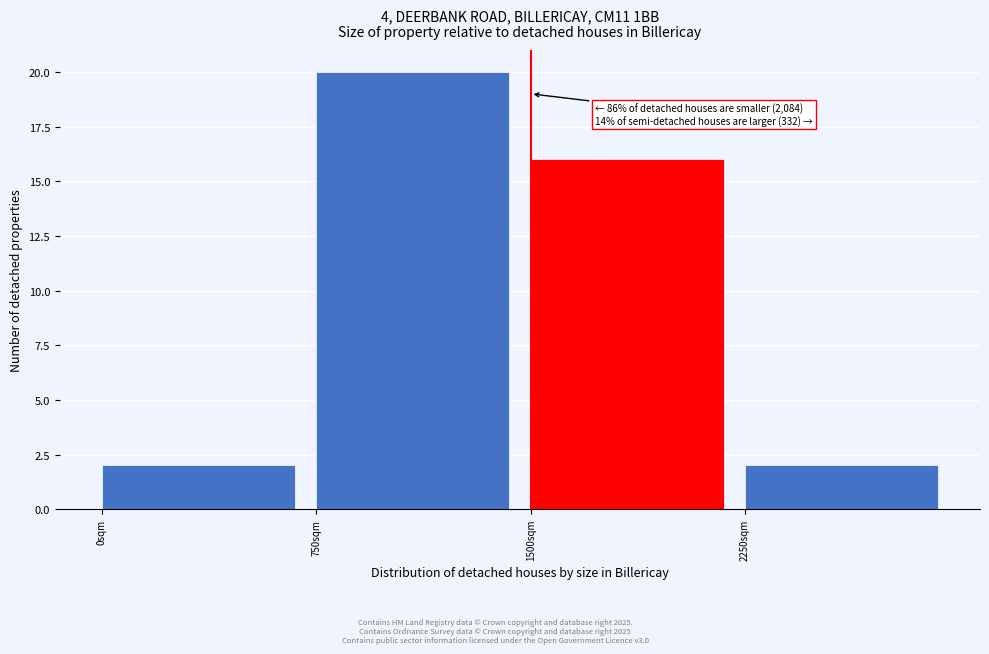

Reading left to right, extract all data points from this chart.

0sqm=2	750sqm=20	1500sqm=16	2250sqm=2